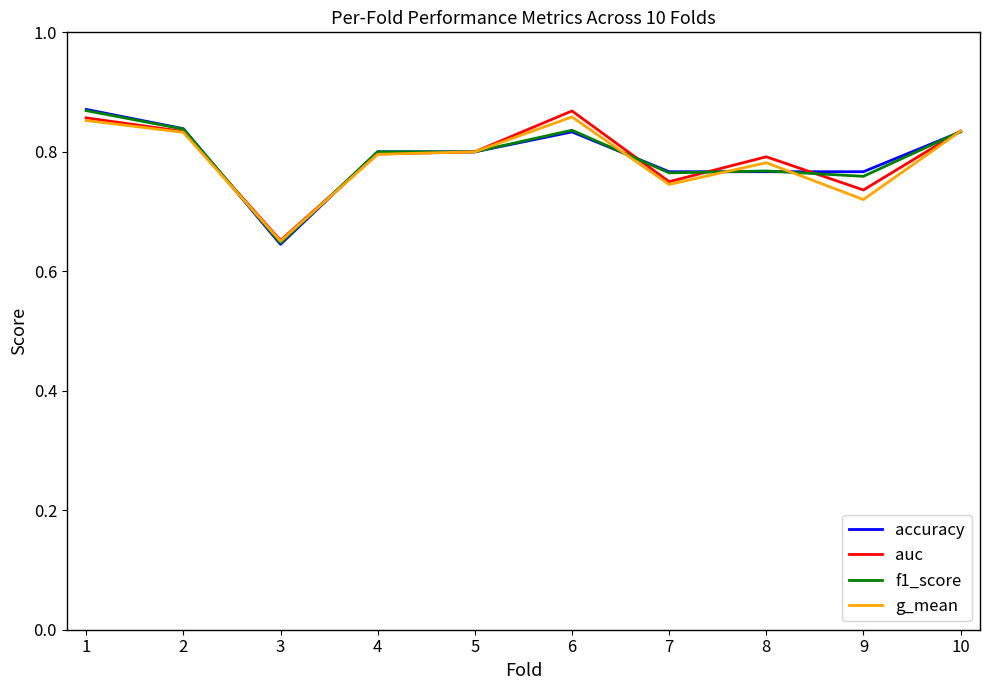

What is the total value across all series at 5?

3.2